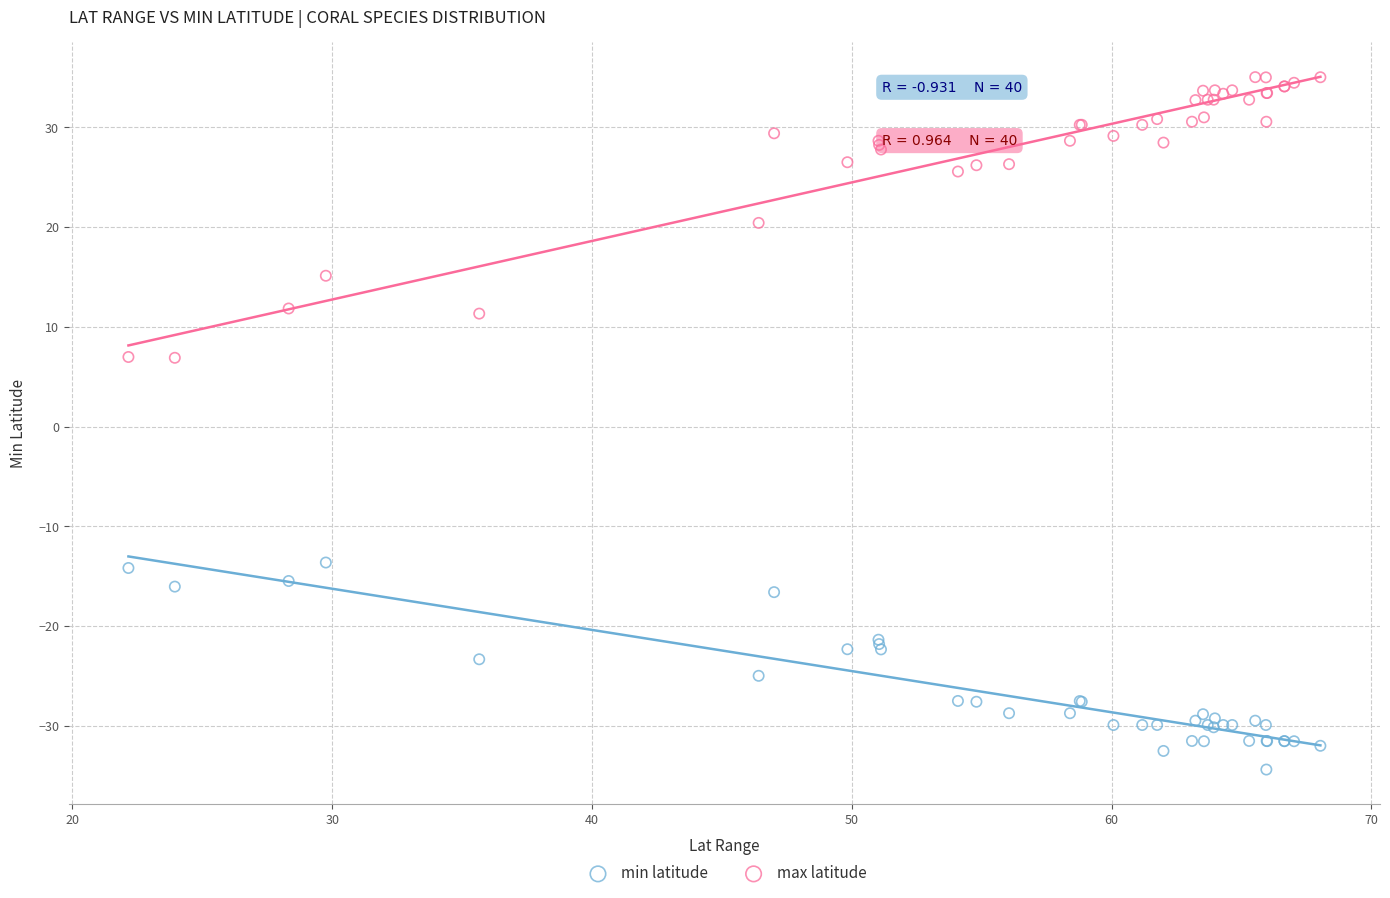

Which series reaches the minimum Y coordinate?

min latitude